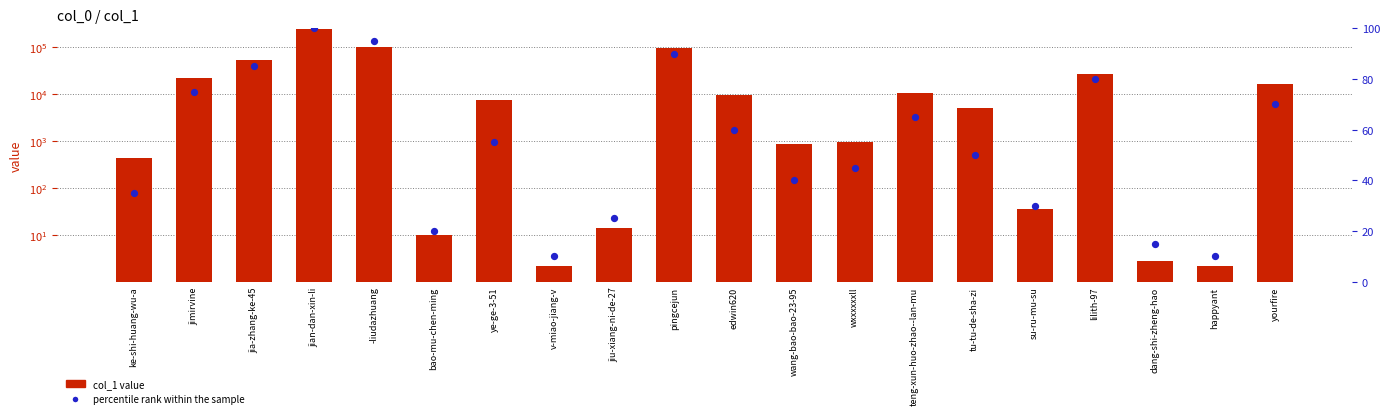

What are all the series names shown in the legend?

col_1 value, percentile rank within the sample